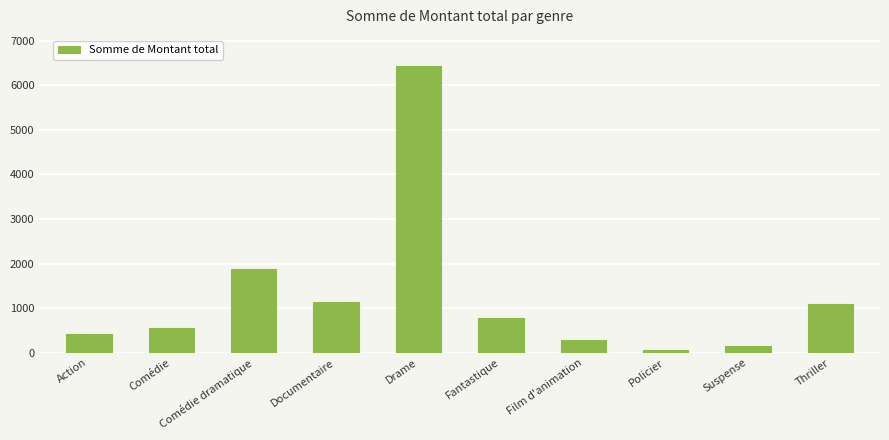

The value at Fantastique is 776.0. True or false?

True